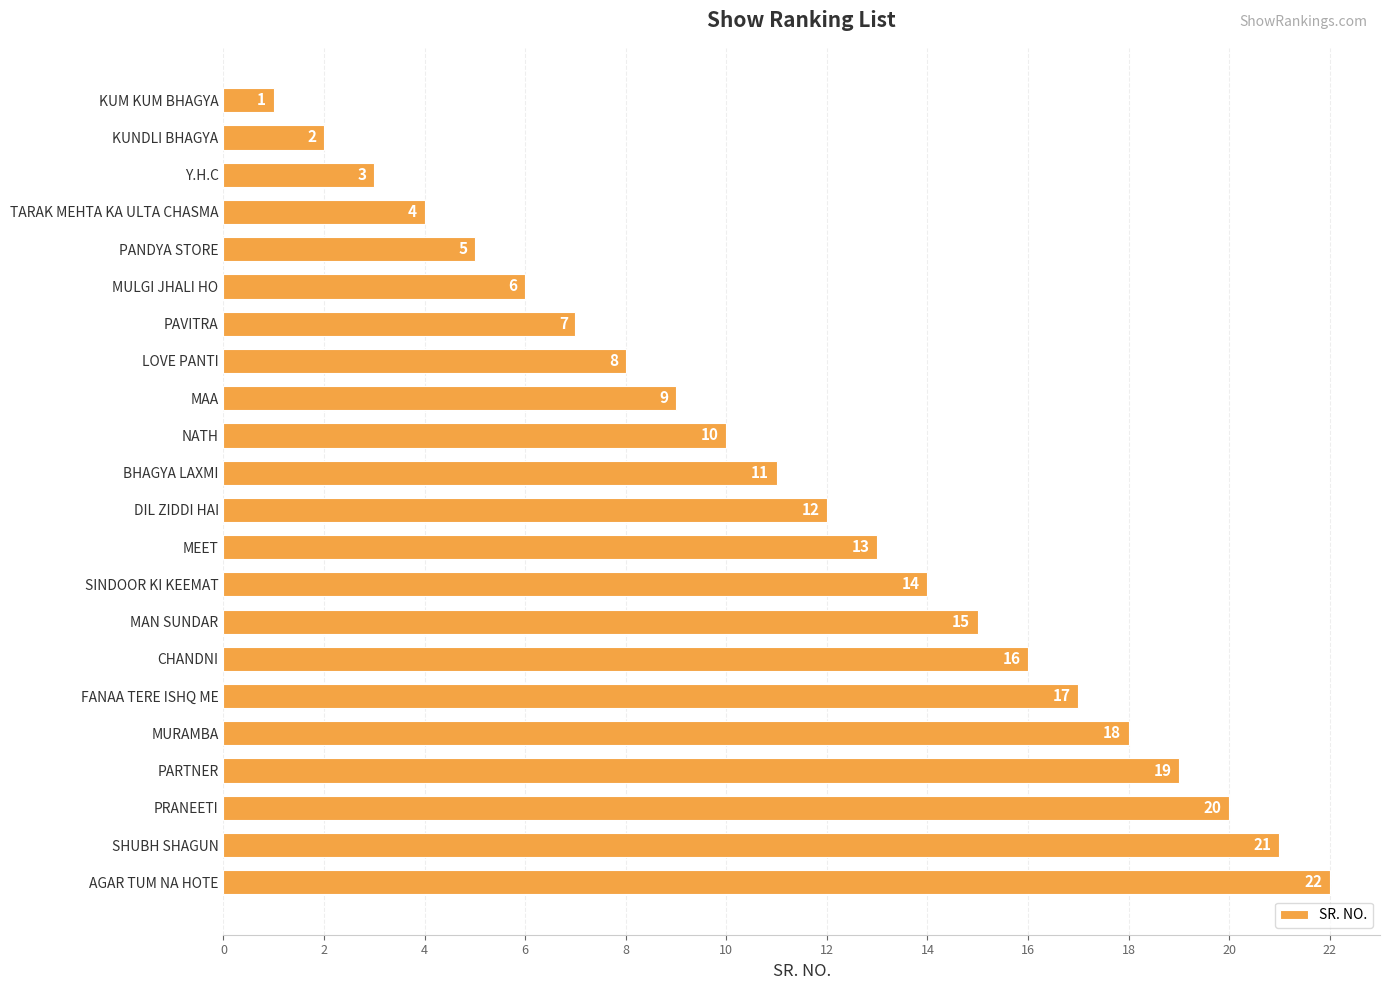

What is the minimum value shown in the chart?

1